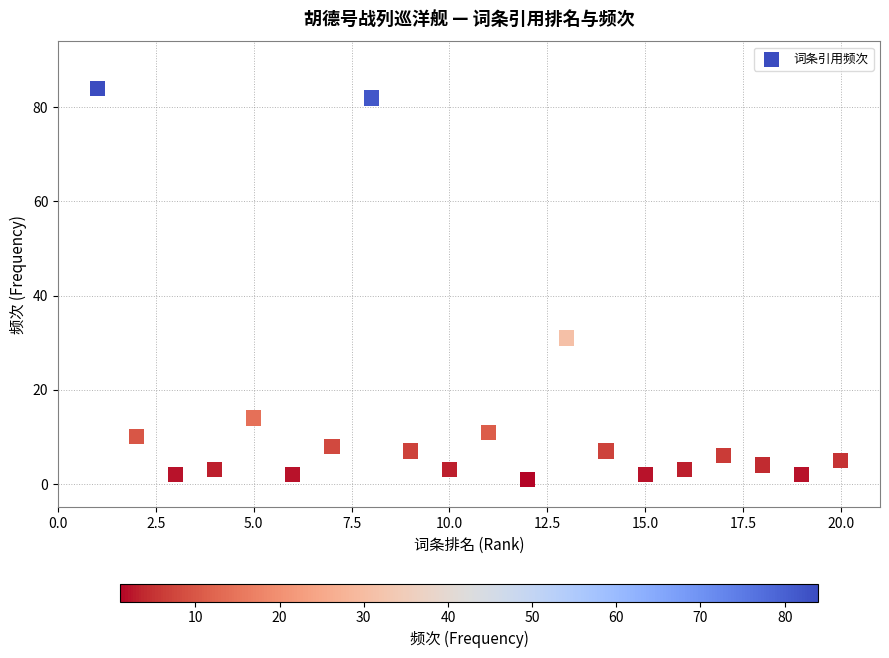

What Y value in the scatter plot is closest to 42?

31